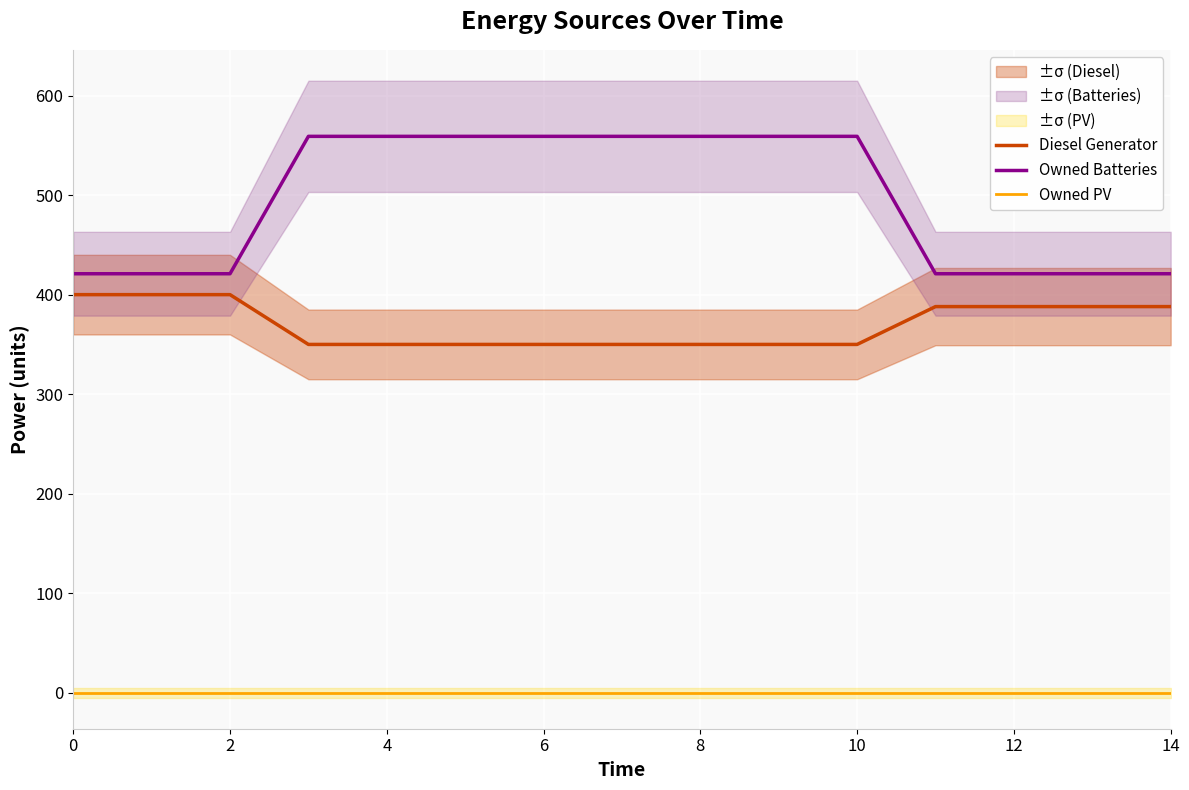

What is the maximum value for Diesel Generator?

400